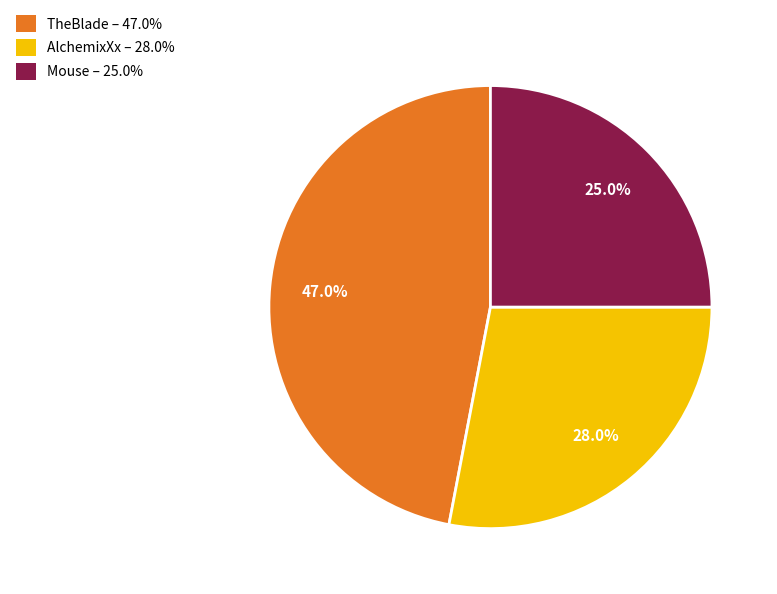

What percentage is the Mouse slice, to the nearest percent?

25%